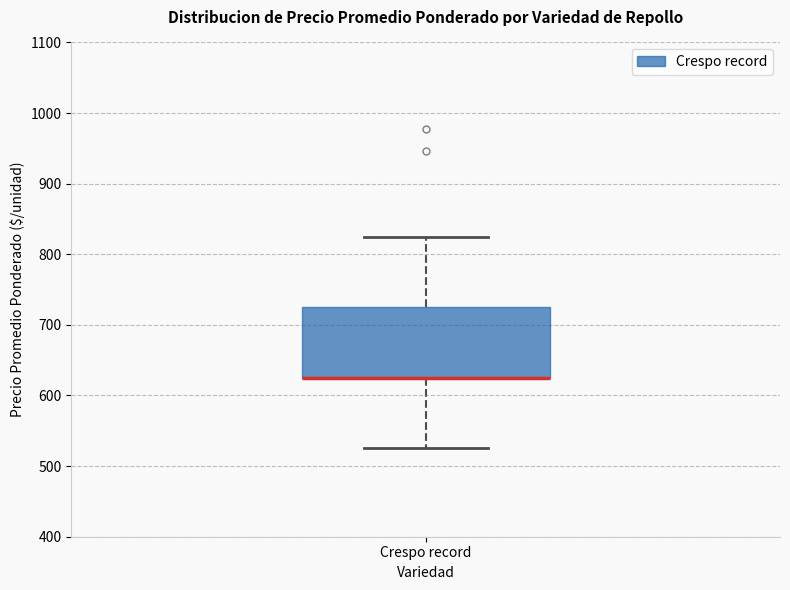

Transcribe this box plot: give where the median line is, the range the box spans, and where the two whiskers end, as read against the y-axis. The values are not printed on the chart, so give them approximately, as read against the axis.

median 630 (drawn on the box's lower edge), box 630 to 730, whiskers 530 to 830